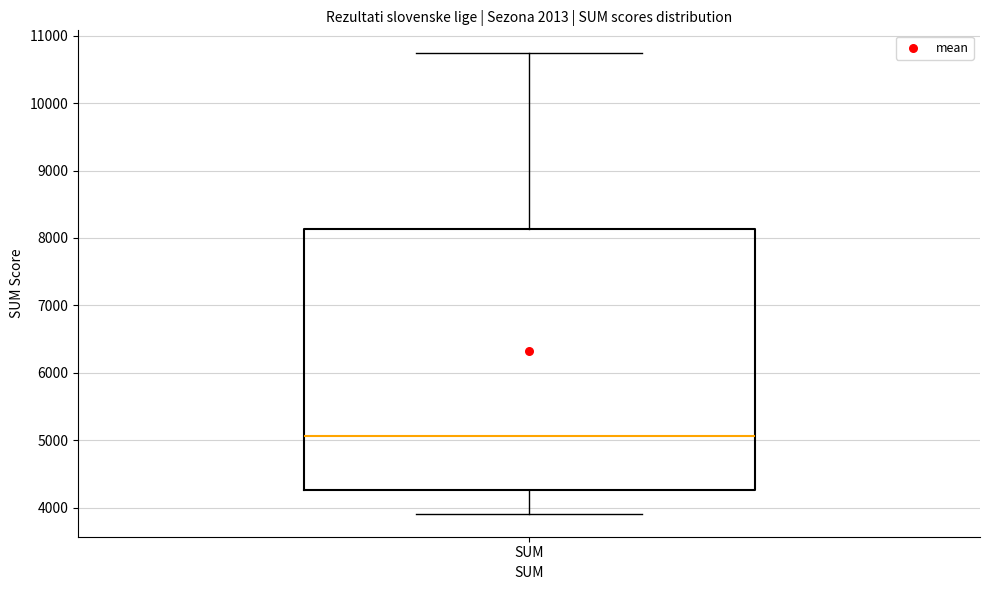

Read this box plot against the y-axis: the position of the median line, the range covered by the box, and the ends of both whiskers. The values are not printed on the chart, so give them approximately, as read against the axis.

median 5100, box 4300 to 8100, whiskers 3900 to 10700